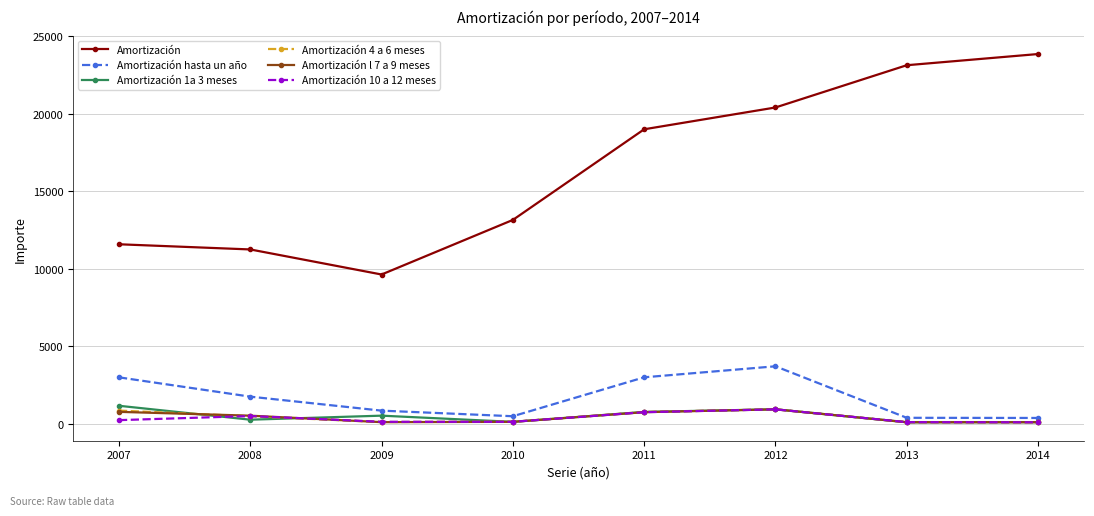

The Amortización l 7 a 9 meses series shows 763 at 2007. True or false?

True